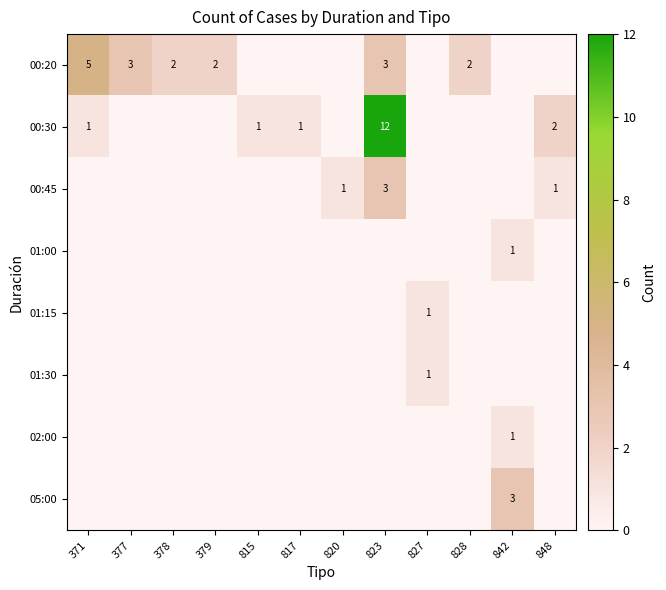

Is it true that 00:45 equals 2 at 827?

False